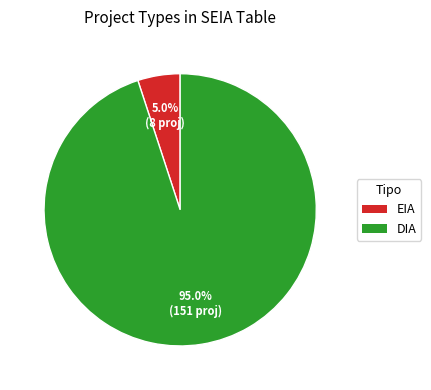

To the nearest percent, what portion does DIA represent?

95%